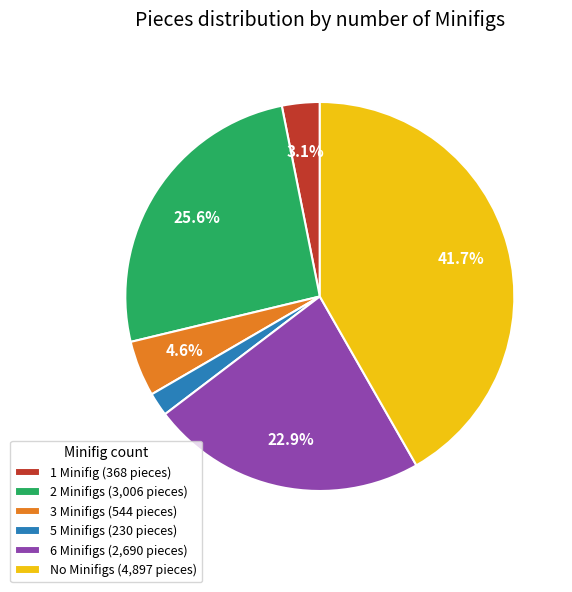

How many segments does this pie chart have?

6